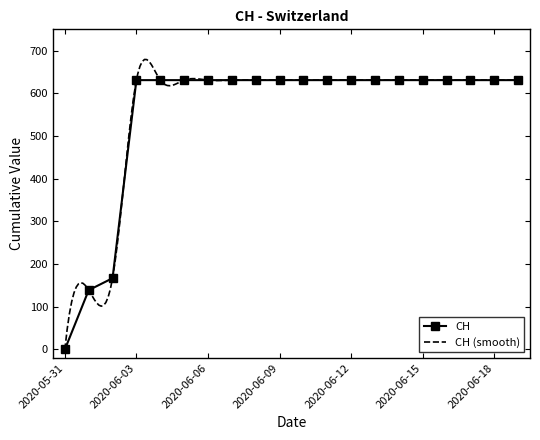

Is it true that the value at 2020-06-15 is 631?

True